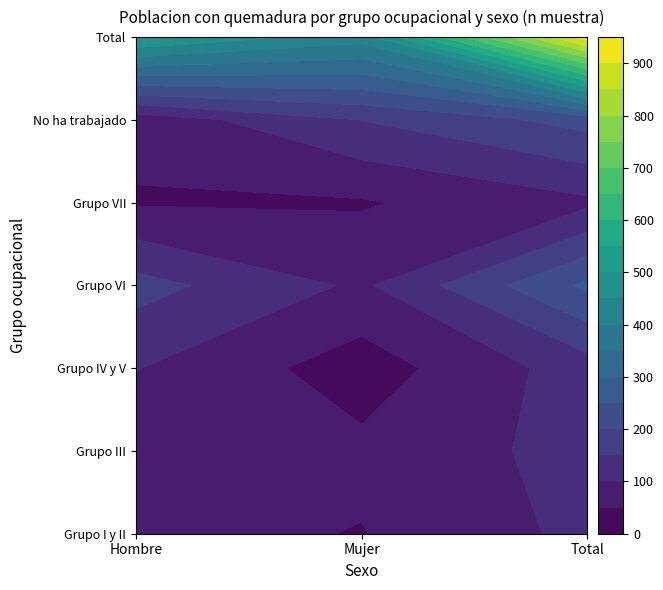

What is the total value across all series at Hombre?

1012